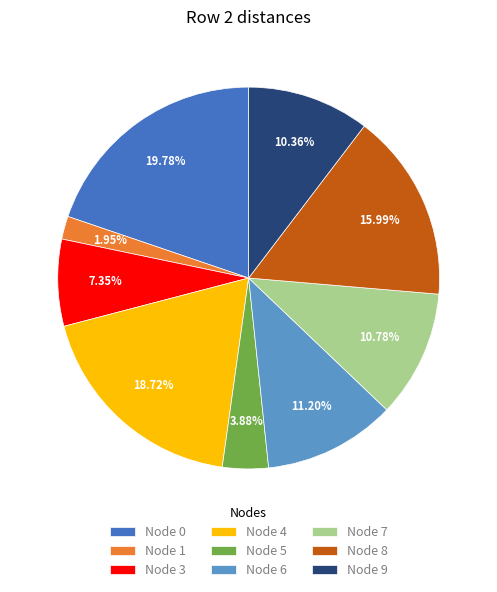

To the nearest percent, what is the average slice percentage?

11%